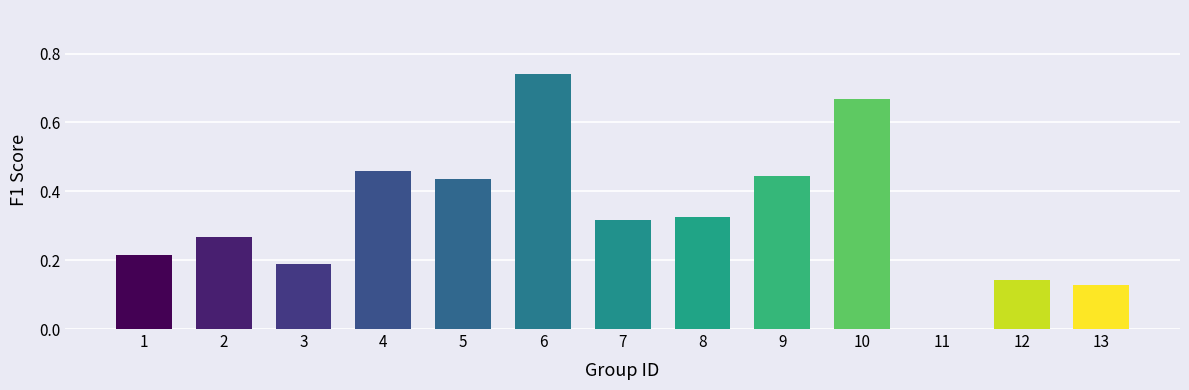

Is it true that the value at 8 is 0.2?

False